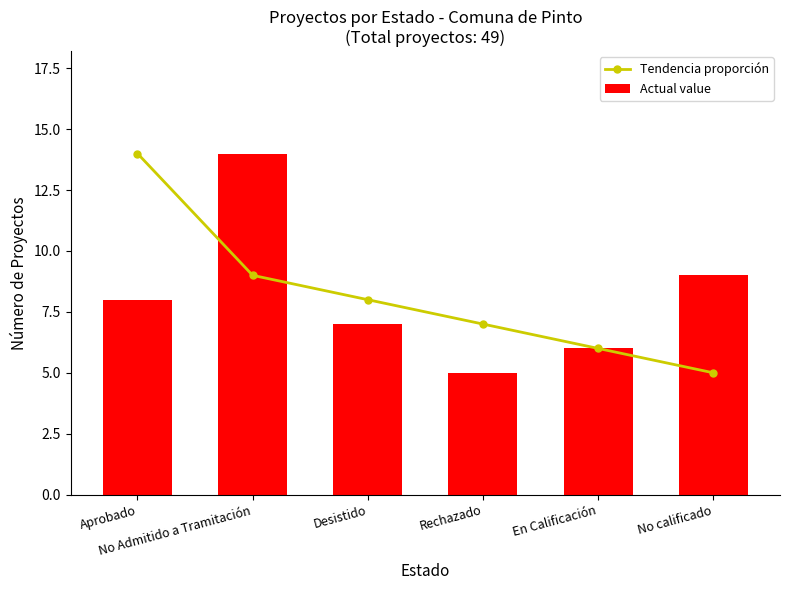

Which label corresponds to the largest value in the chart?

Aprobado